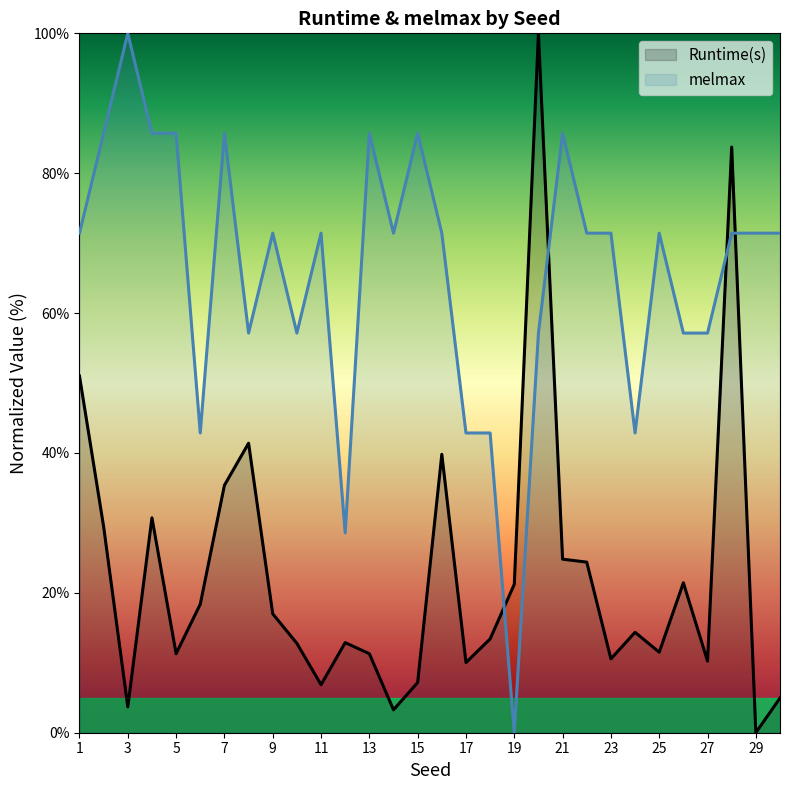

Which series changed the most between 13 and 27?

melmax